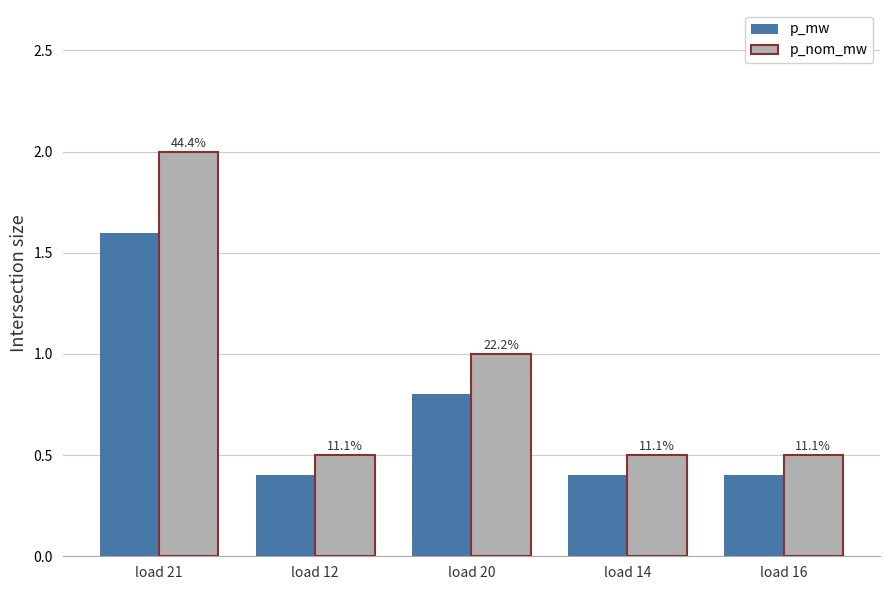

How many bars are there in each group?

2